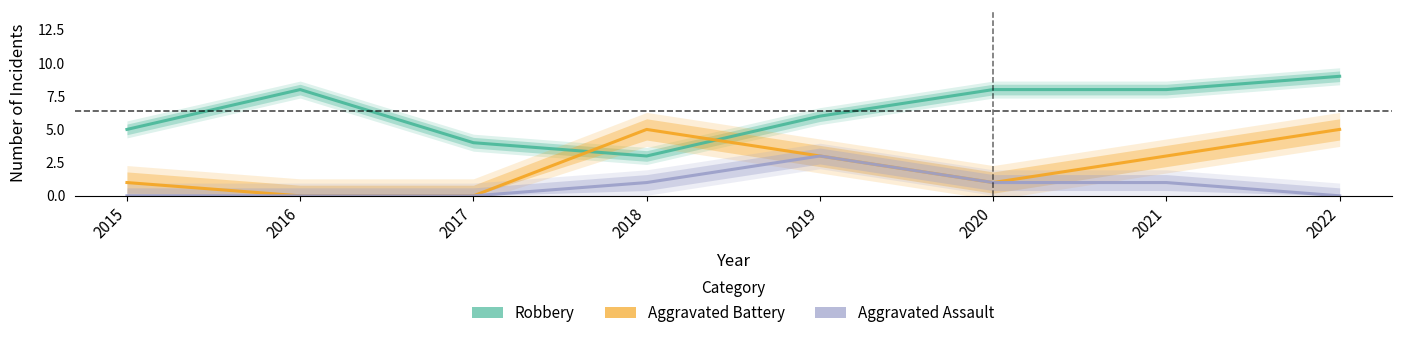

At how many categories does at least one series exceed 6?

4